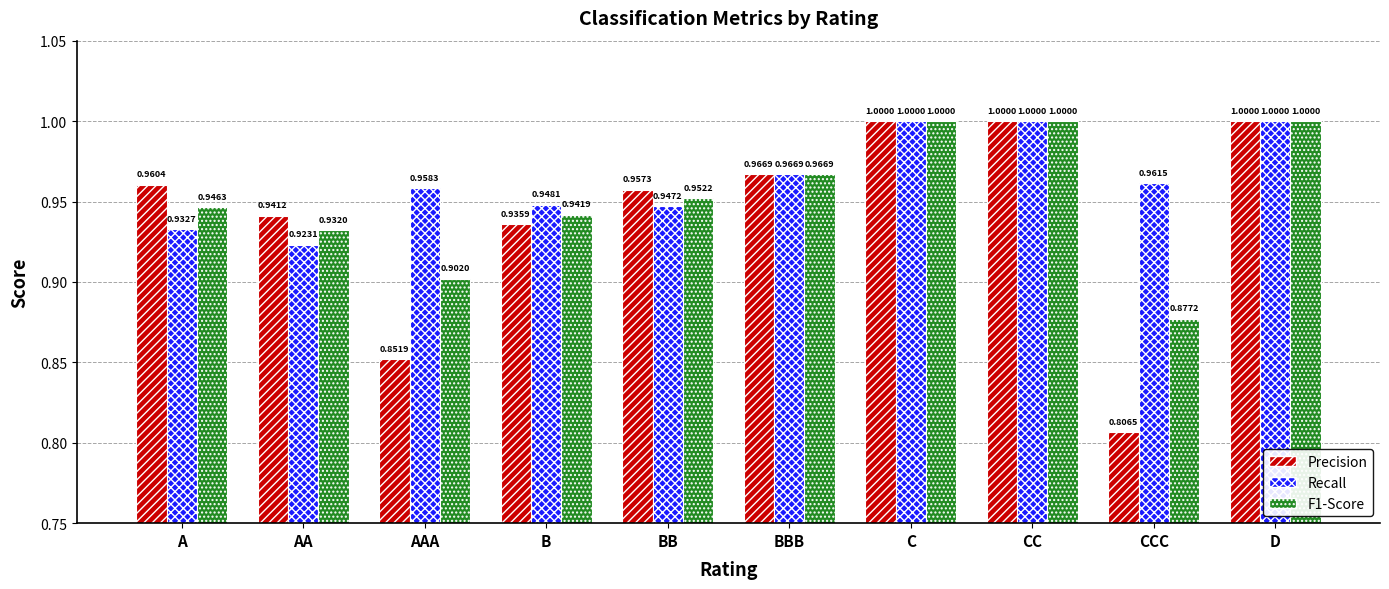

List the series in order of their overall mean, highest first.

Recall, F1-Score, Precision